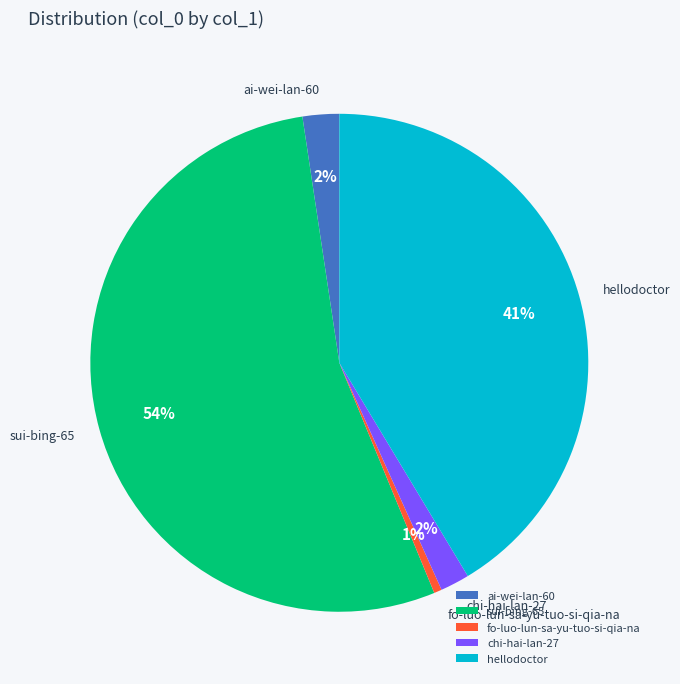

What percentage is the fo-luo-lun-sa-yu-tuo-si-qia-na slice, to the nearest percent?

1%